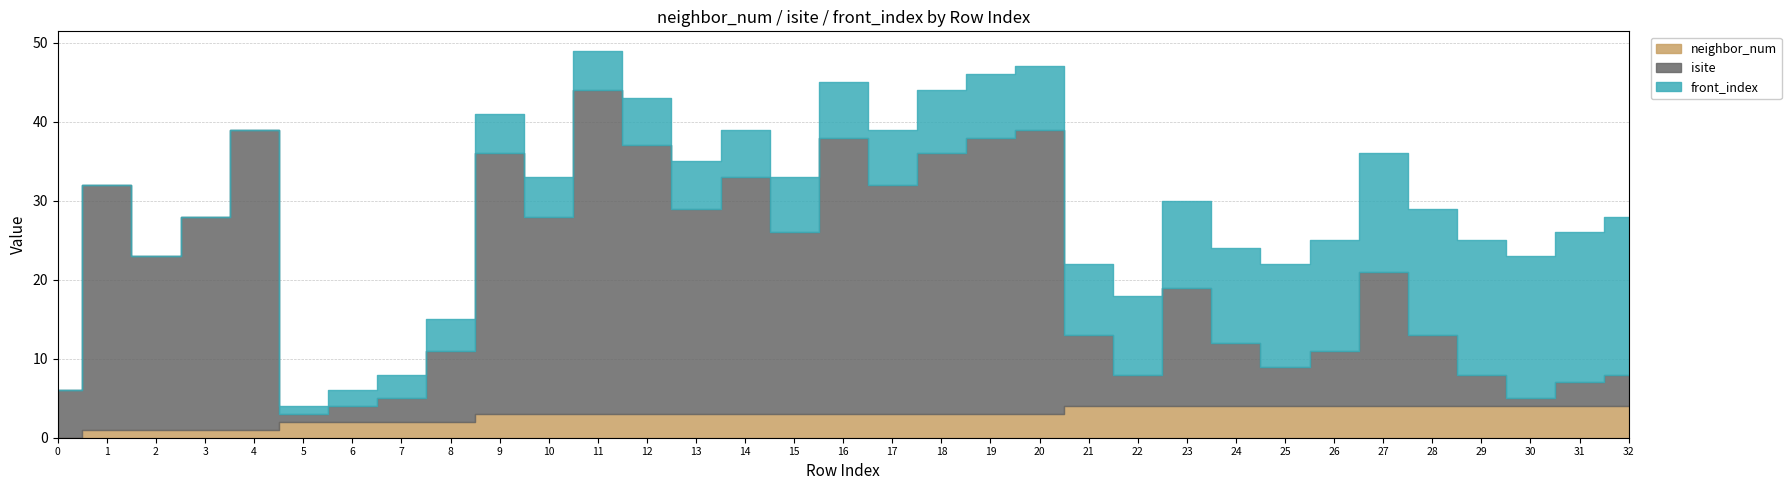

How many interior local peaks does the isite series have?

9